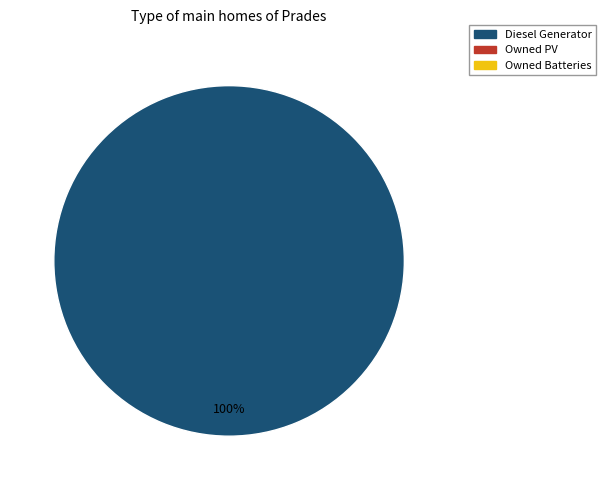

How many segments does this pie chart have?

1